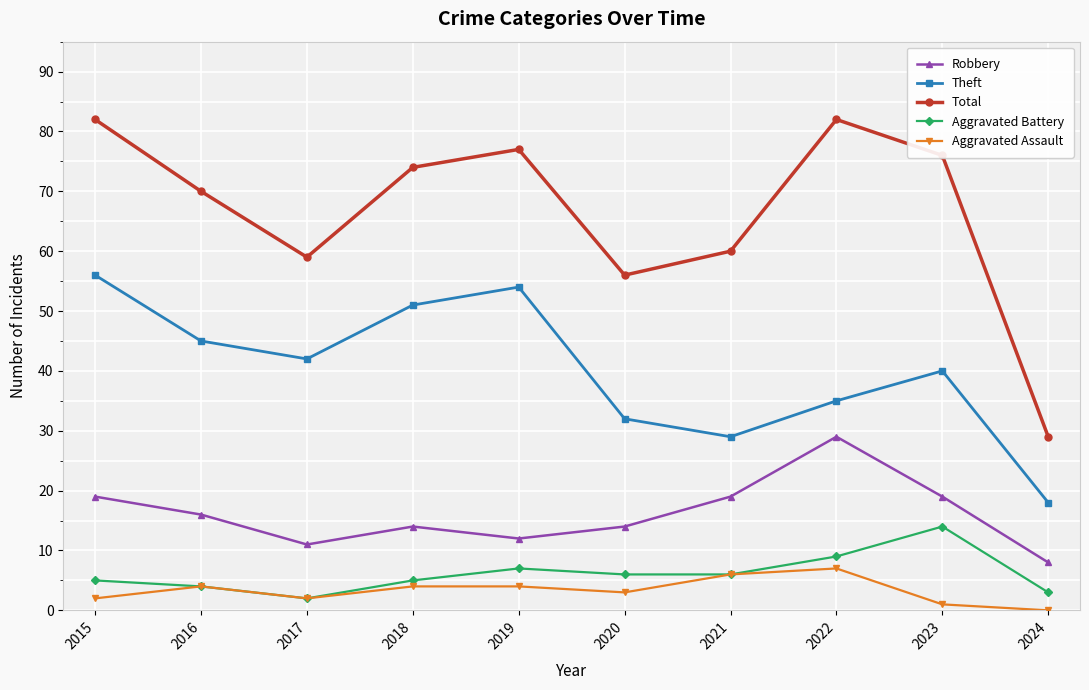

What is the difference between the Theft values at 2017 and 2022?

7